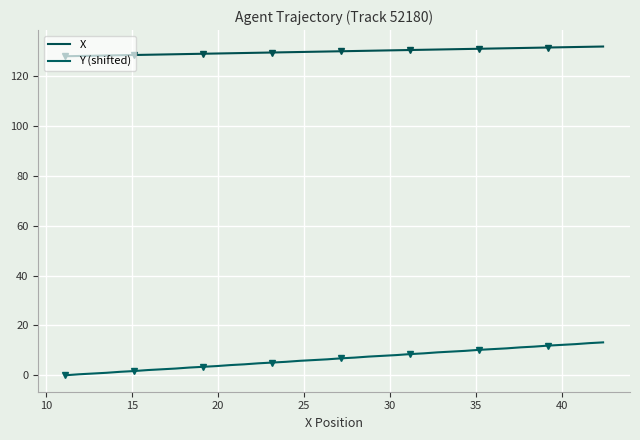

Is this an area chart (filled region under the line)?

No